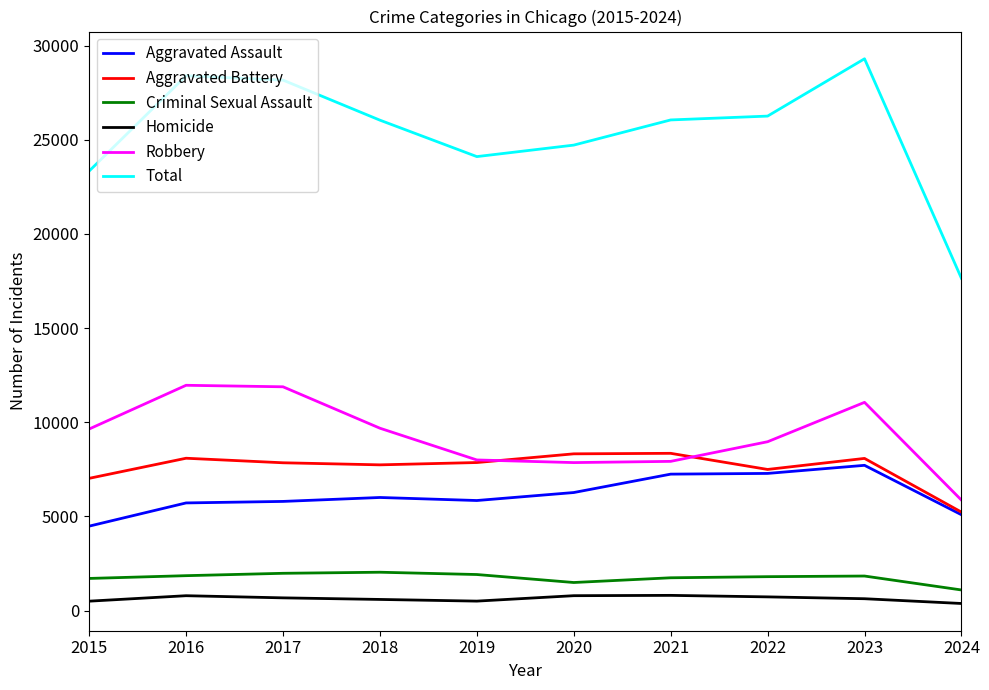

What is the difference between the second highest and minimum values in the Aggravated Battery series?

3094